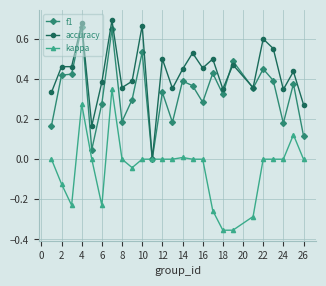

Which series has the largest total across all categories?

accuracy